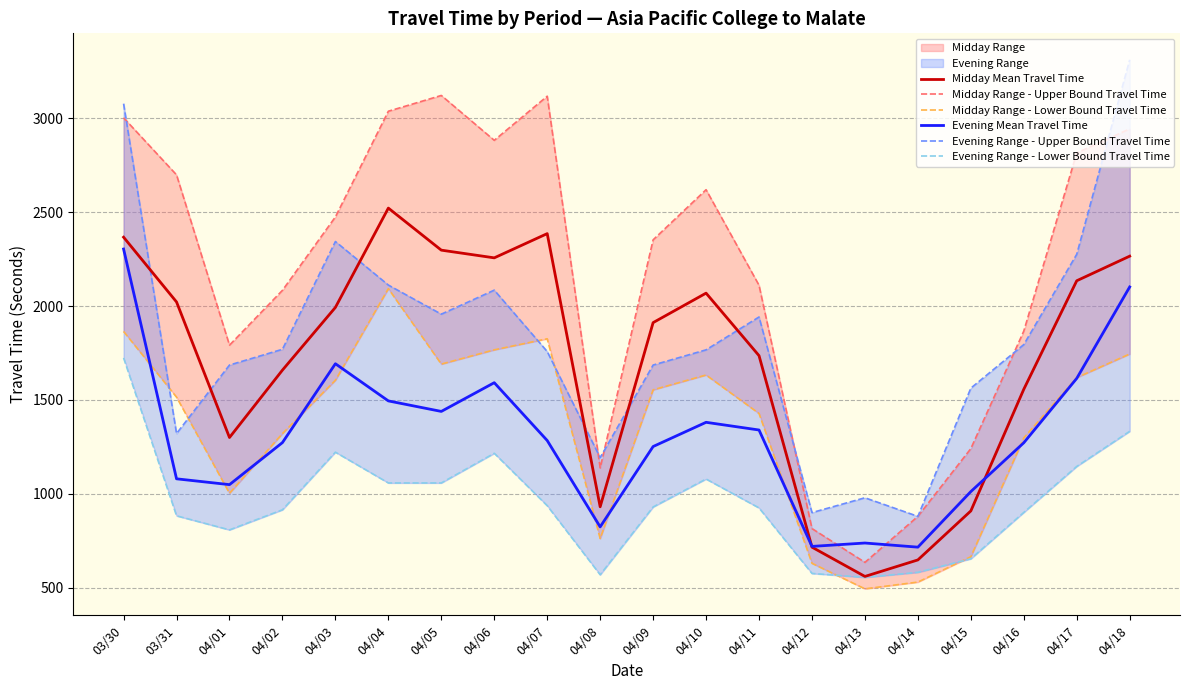

Between 03/31 and 04/08, which series saw the biggest shift?

Midday Range - Upper Bound Travel Time